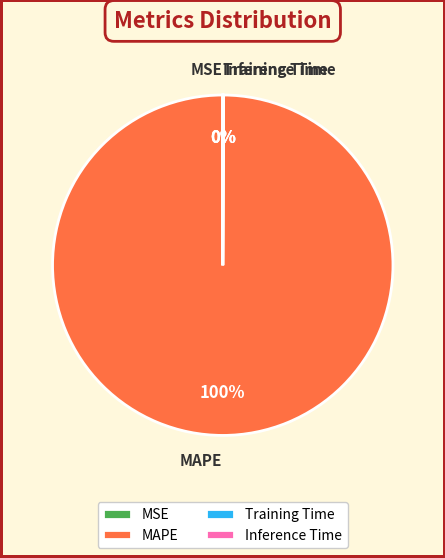

What is the majority slice?

MAPE